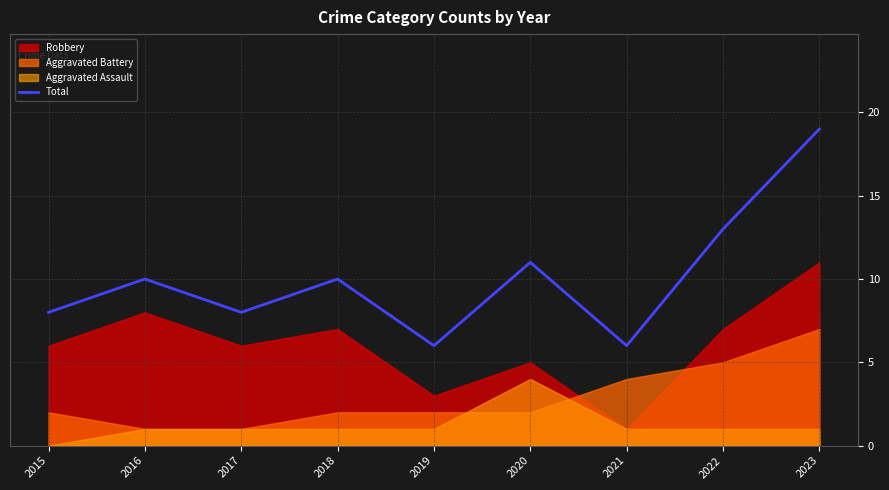

What is the approximate value at 2022, to the nearest 5?

15